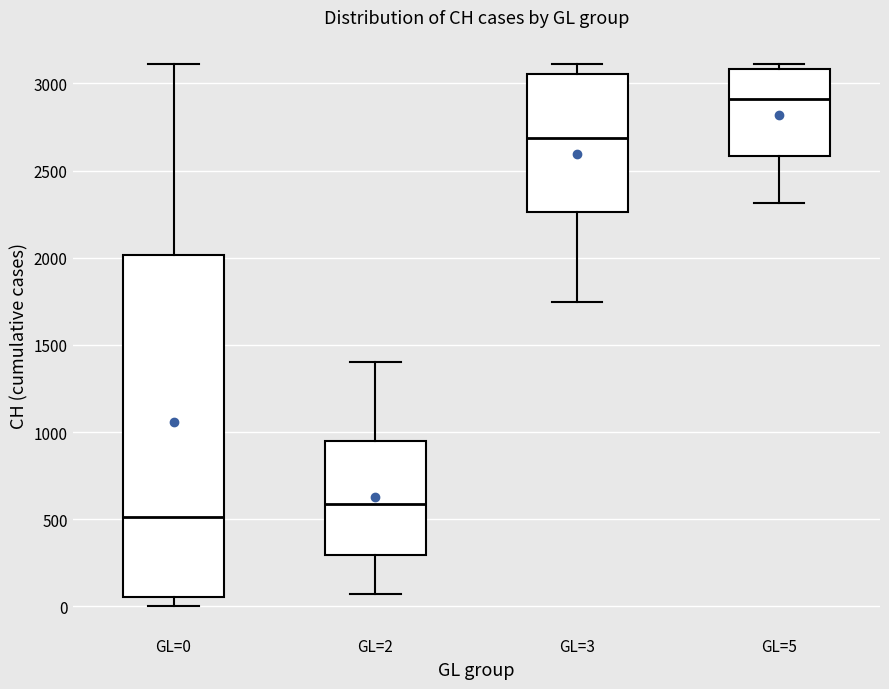

Reading left to right, transcribe this box plot: for each box, give where its median line is, the range the box spans, and where its two whiskers end, as read against the y-axis. The values are not printed on the chart, so give them approximately, as read against the axis.

GL=0: median 500, box 50 to 2000, whiskers 0 to 3100
GL=2: median 600, box 300 to 950, whiskers 50 to 1400
GL=3: median 2700, box 2250 to 3050, whiskers 1750 to 3100
GL=5: median 2900, box 2600 to 3100, whiskers 2300 to 3100 (just above the box's upper edge)